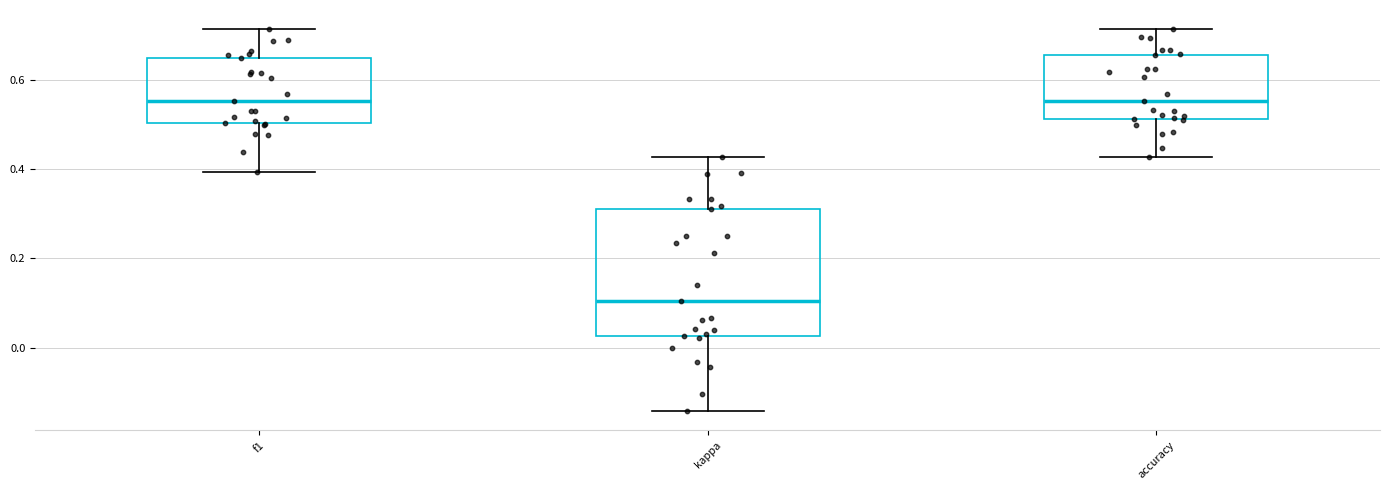

Reading left to right, read every box against the y-axis: the position of its median line, the range the box covers, and the ends of its whiskers. The values are not printed on the chart, so give them approximately, as read against the axis.

f1: median 0.56, box 0.50 to 0.64, whiskers 0.40 to 0.72
kappa: median 0.10, box 0.02 to 0.32, whiskers -0.14 to 0.42
accuracy: median 0.56, box 0.52 to 0.66, whiskers 0.42 to 0.72